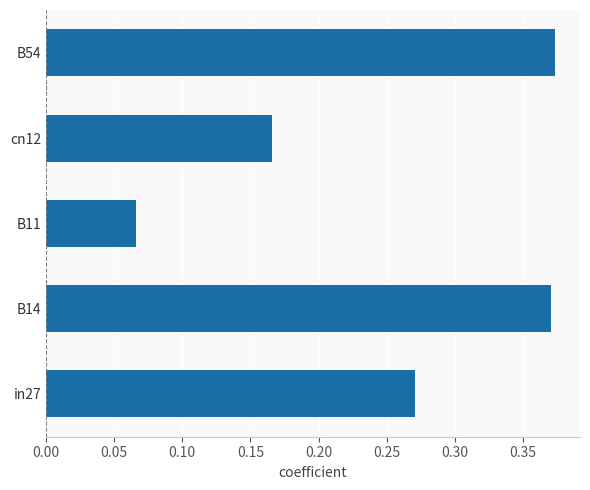

At which label is the value closest to 0?

B11